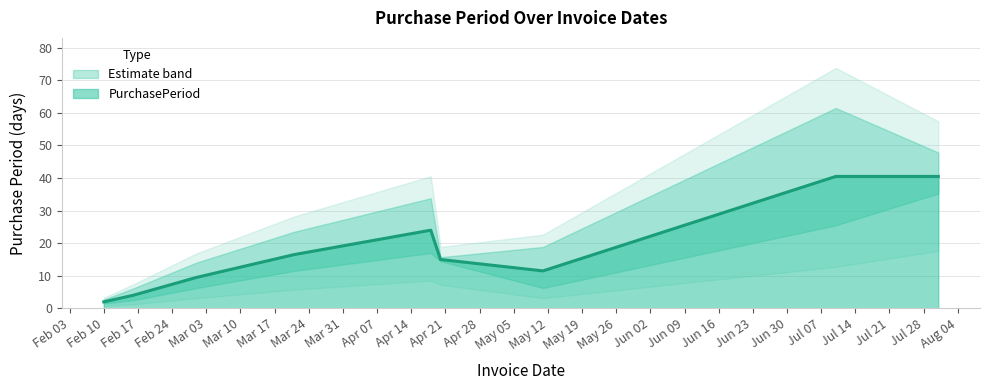

How many points are higher than both their immediate neighbors (excluding endpoints)?

2